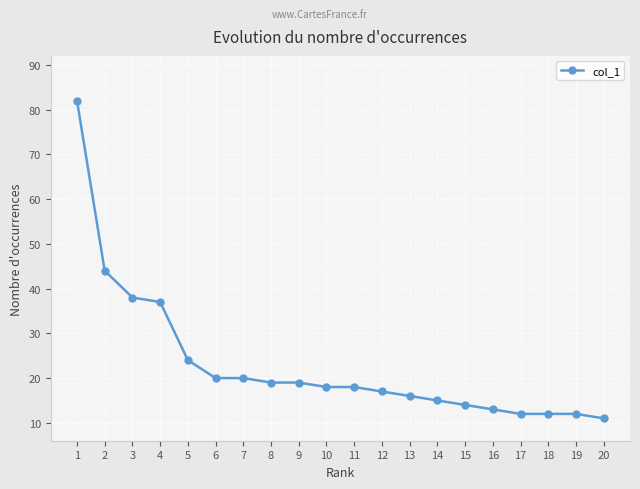

What is the sum of all values?

461